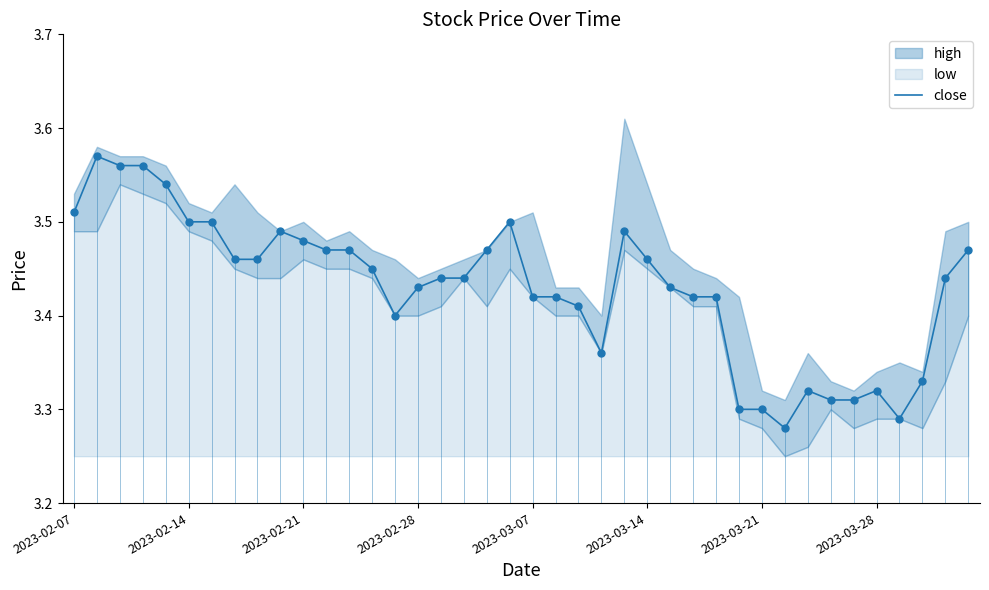

True or false: the data shows 3.5 at 13.

True